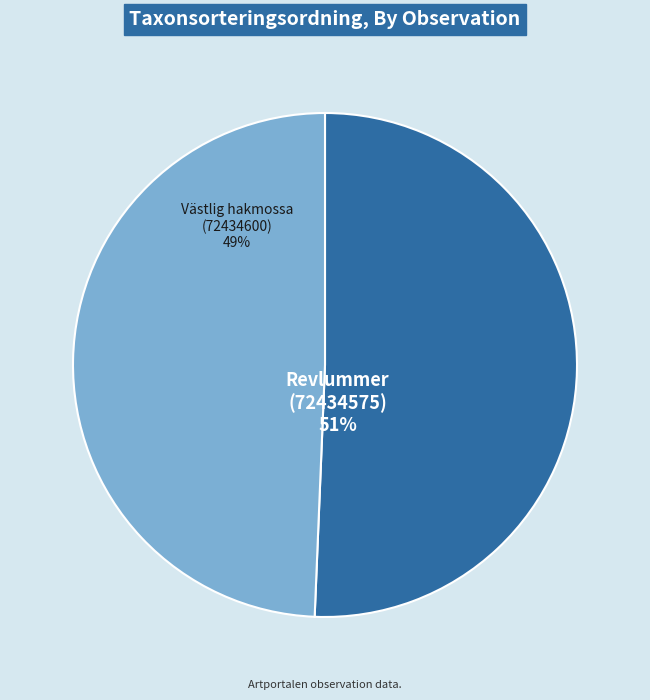

Which has a higher value, Västlig hakmossa (72434600) or Revlummer (72434575)?

Revlummer (72434575)